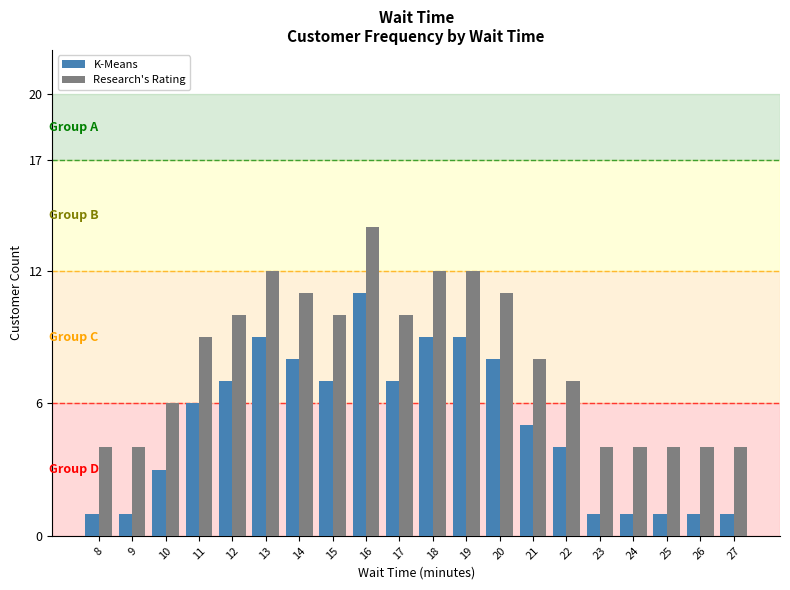

What is the total value across all series at 8?

5